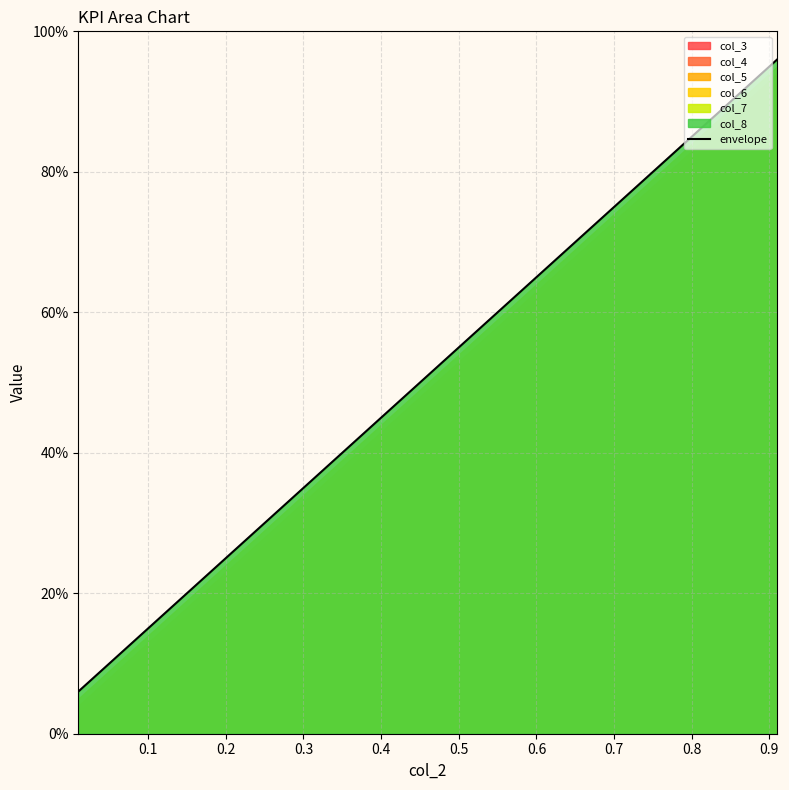

At which category does the chart reach its peak across all series?

0.9